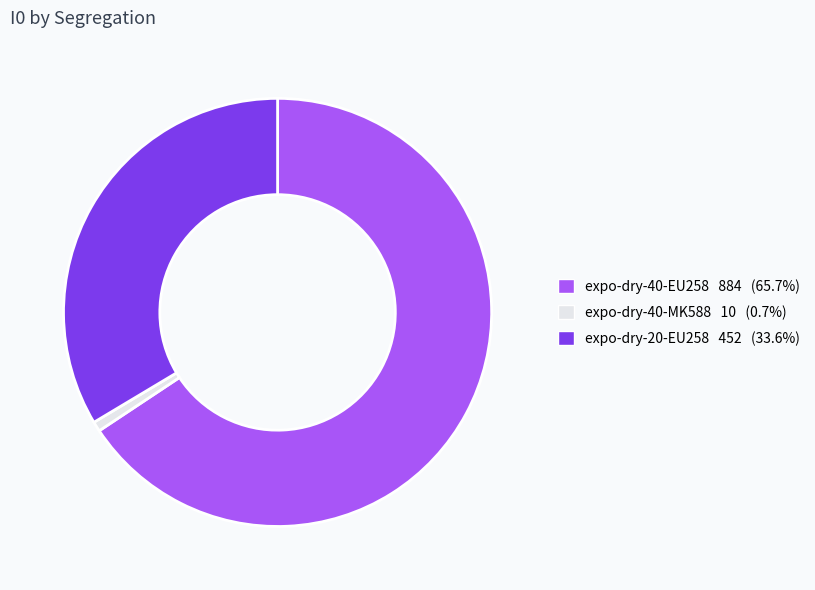

Is there a majority slice in this chart?

Yes